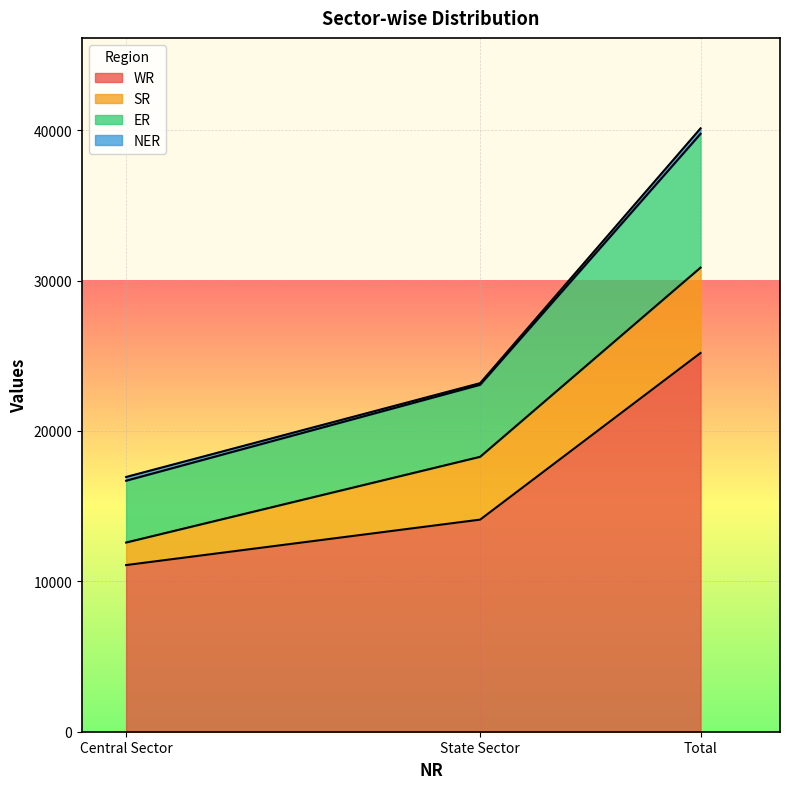

At which label does WR reach its minimum?

Central Sector